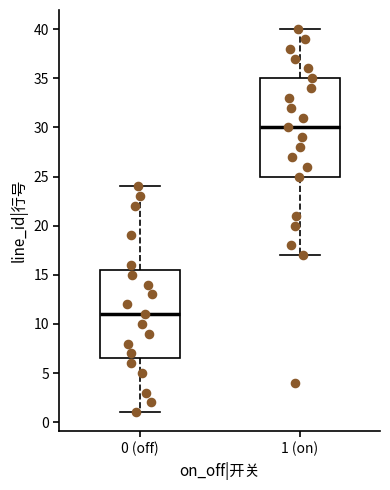

Where is the upper edge of the box for 1 (on) on the y-axis? The values are not printed on the chart, so give them approximately, as read against the axis.

35.0